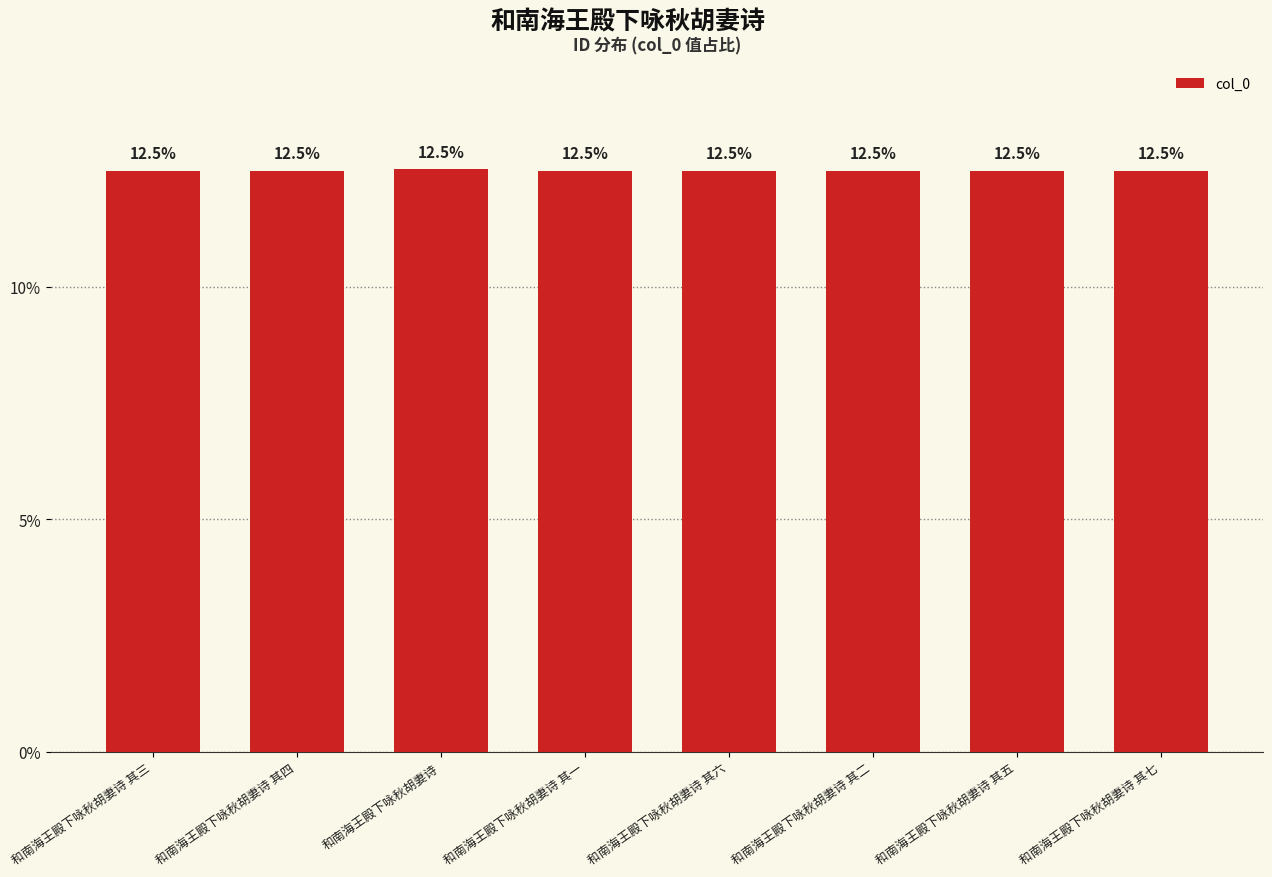

What is the ratio of the value at 和南海王殿下咏秋胡妻诗 其六 to the value at 和南海王殿下咏秋胡妻诗 其四?

1.0